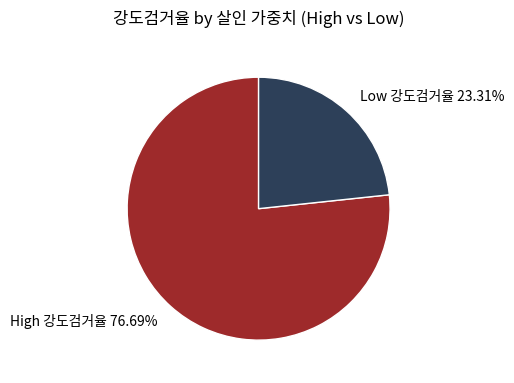

Is there any slice that represents more than half of the pie?

Yes